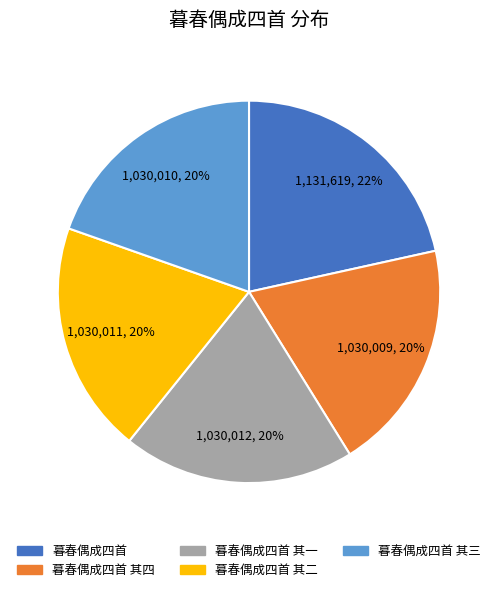

How many segments does this pie chart have?

5